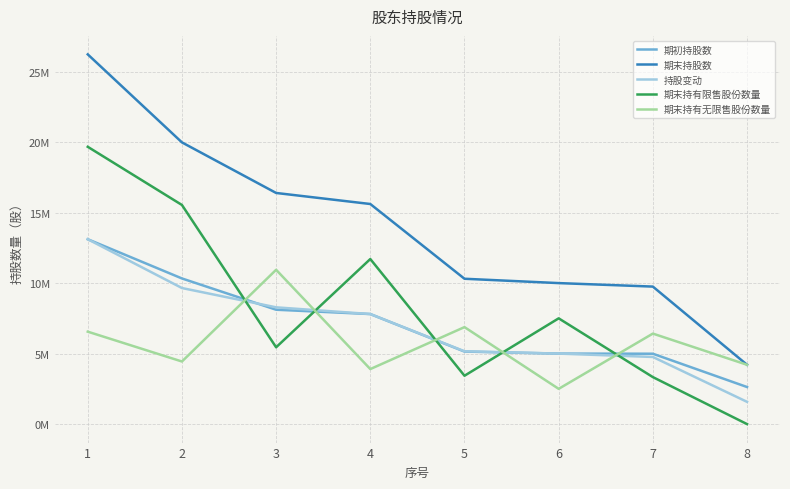

What are all the series names shown in the legend?

期初持股数, 期末持股数, 持股变动, 期末持有限售股份数量, 期末持有无限售股份数量